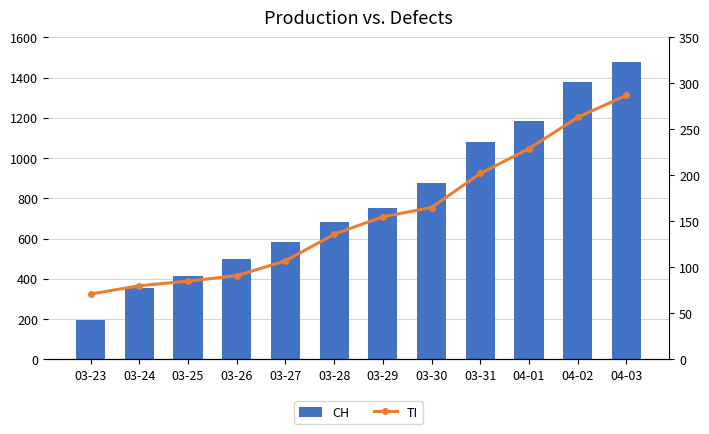

Is the value of TI at 03-28 greater than the value of CH at 04-02?

No